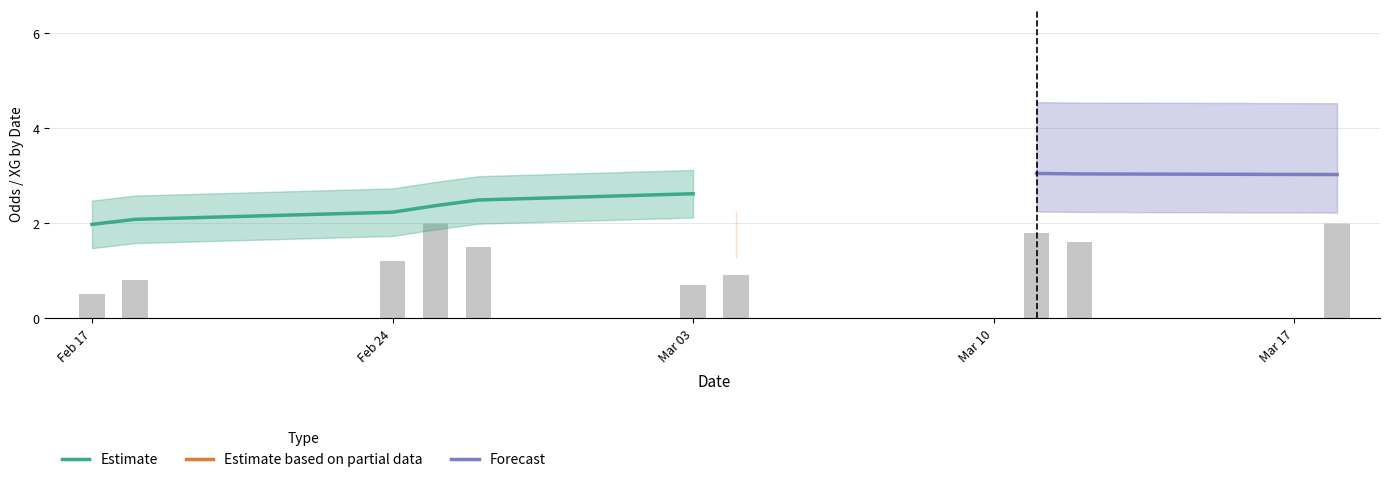

Between 13 and 15, which is larger?

15